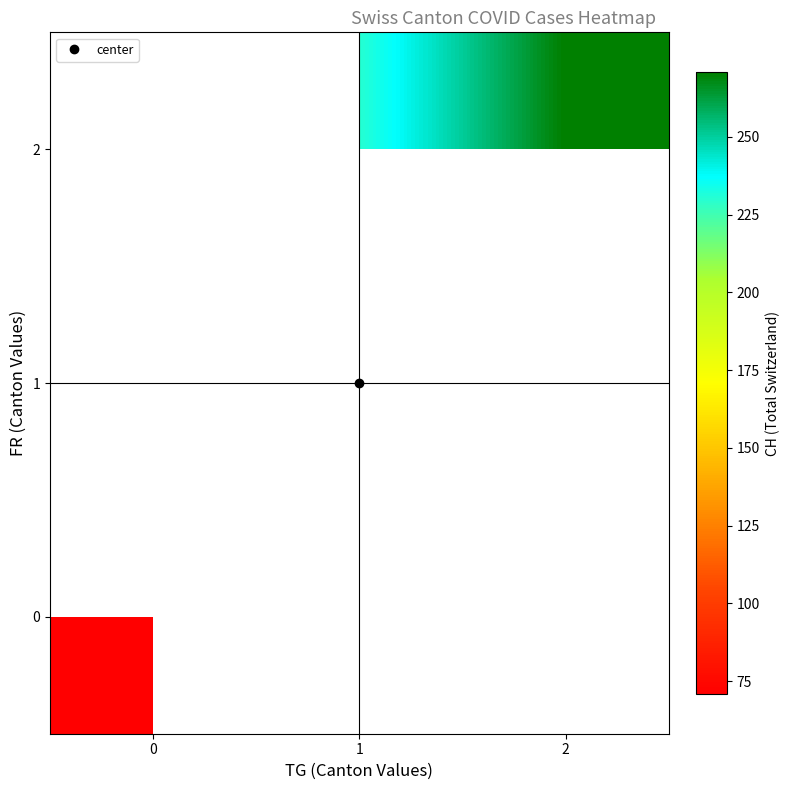

At how many categories does at least one series exceed 94?

2